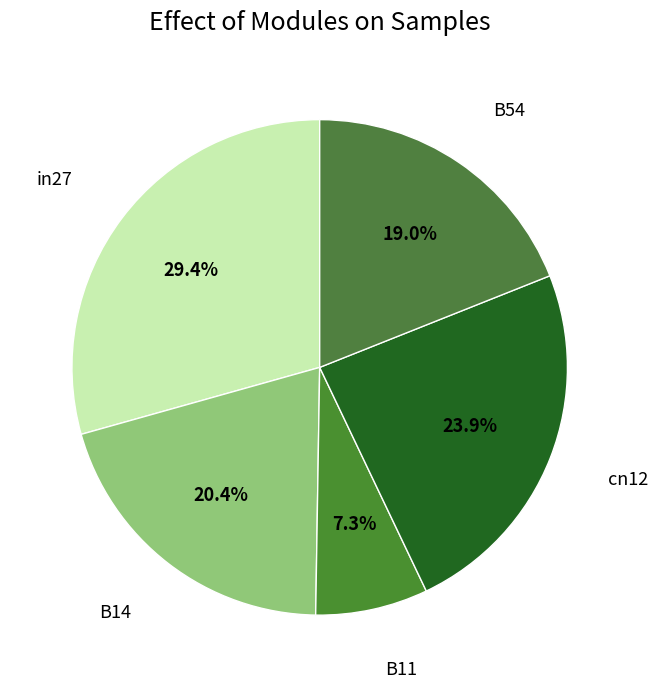

Which has a higher value, cn12 or B54?

cn12